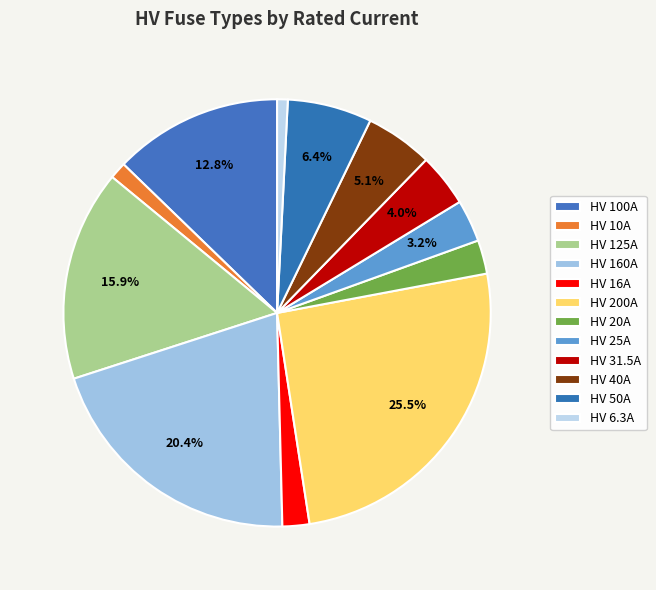

Does any single category account for the majority?

No